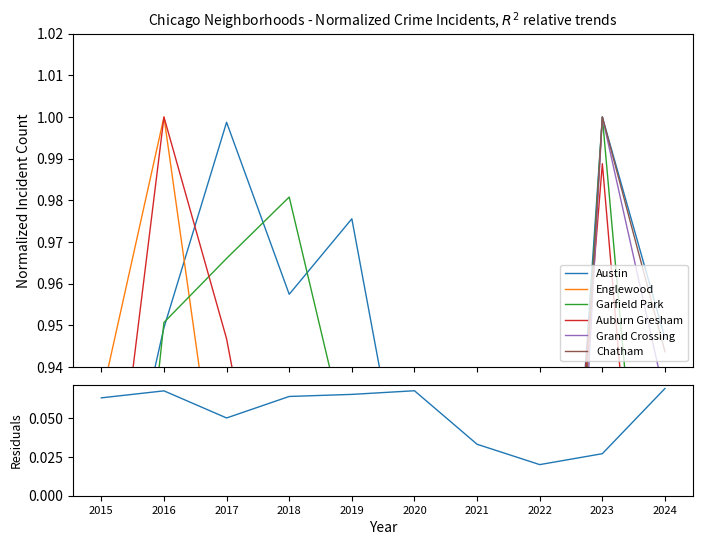

Rank the series at 2017 from lowest to highest value.

Grand Crossing, Englewood, Chatham, Auburn Gresham, Garfield Park, Austin